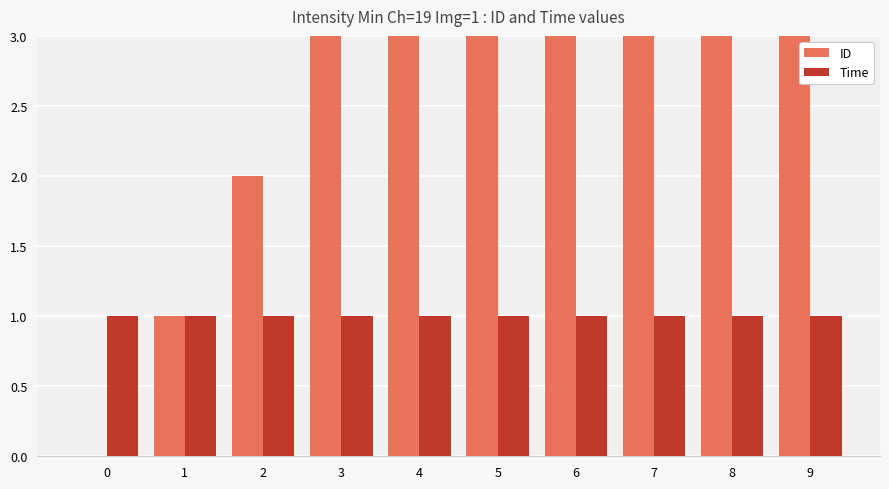

At which label is ID closest to 4?

4